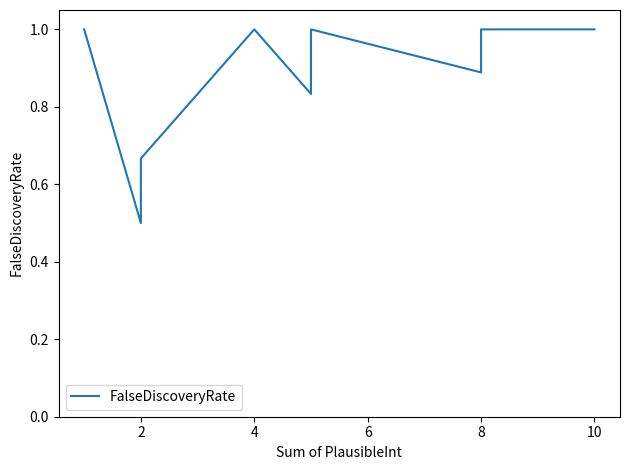

What is the greatest value displayed?

1.0